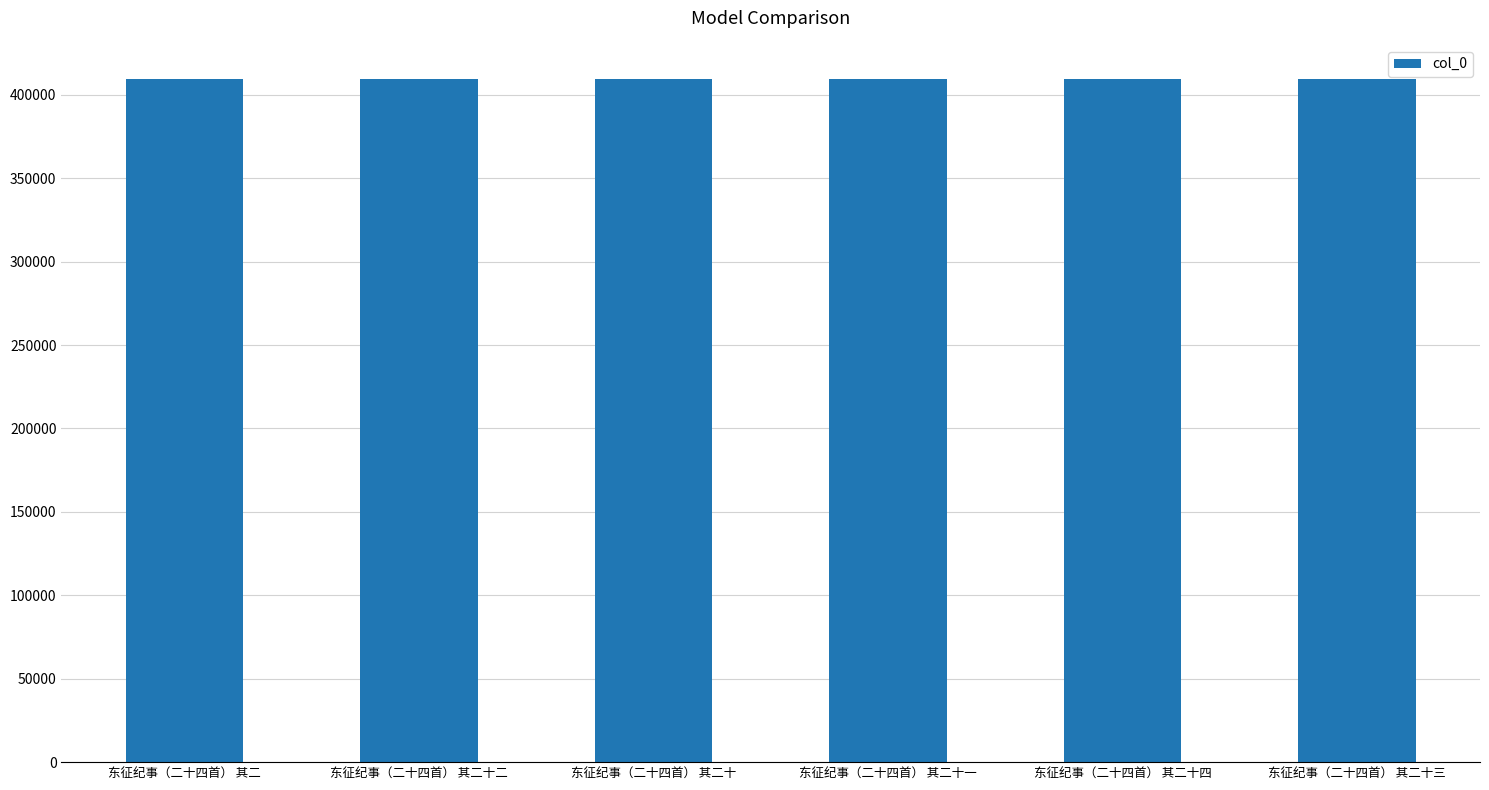

What is the smallest value displayed?

409446